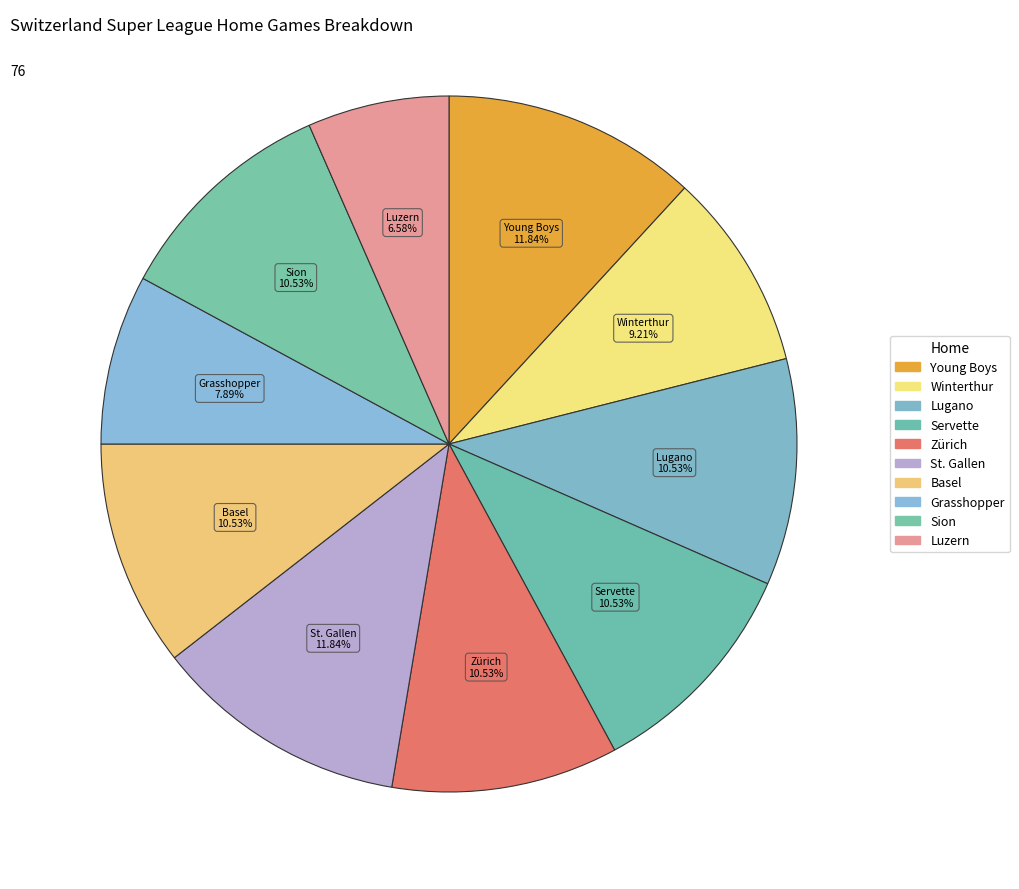

Do Servette and Luzern together represent more than half of the pie?

No